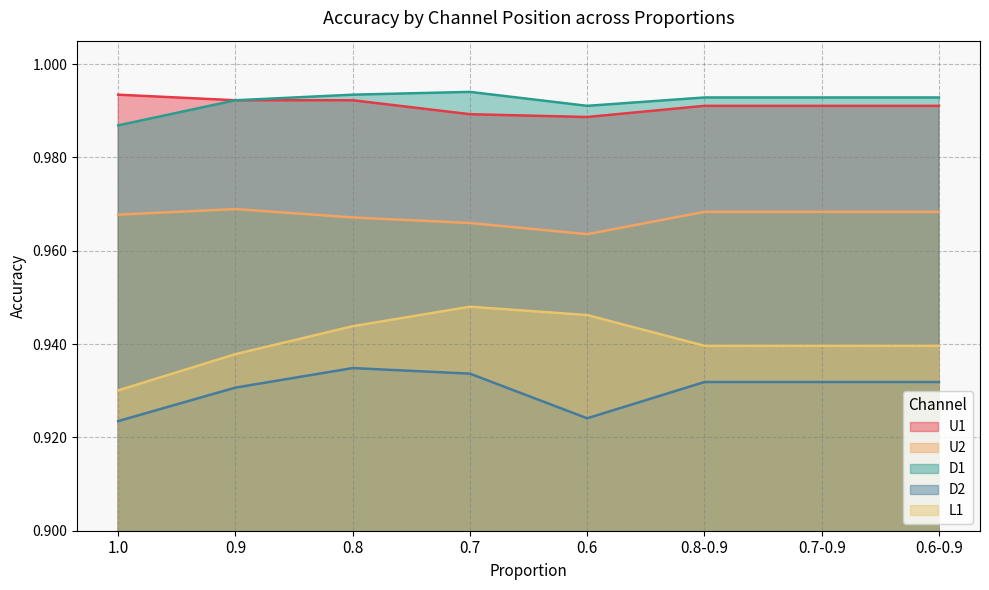

What is the label of the 2nd point from the right?

0.7-0.9